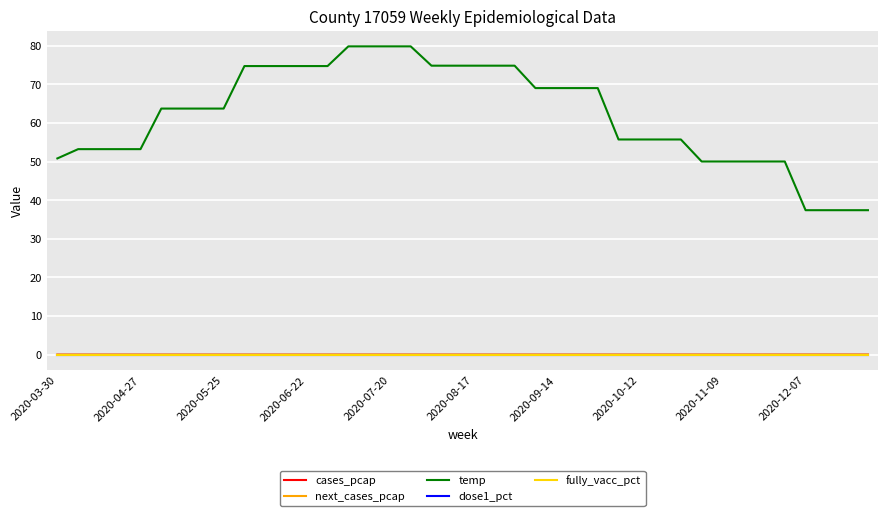

Which category has the lowest value in the next_cases_pcap series?

2020-03-30